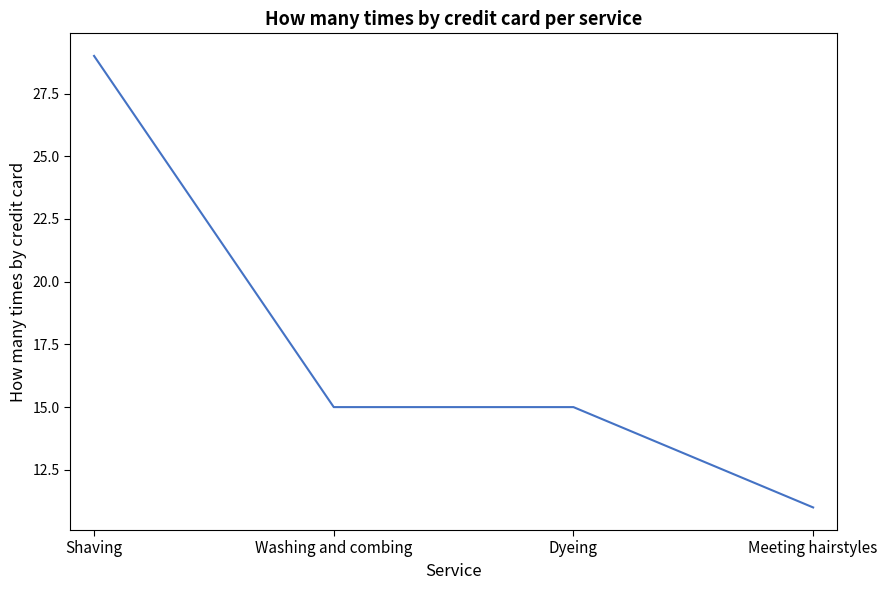

What position from the left is Meeting hairstyles?

4